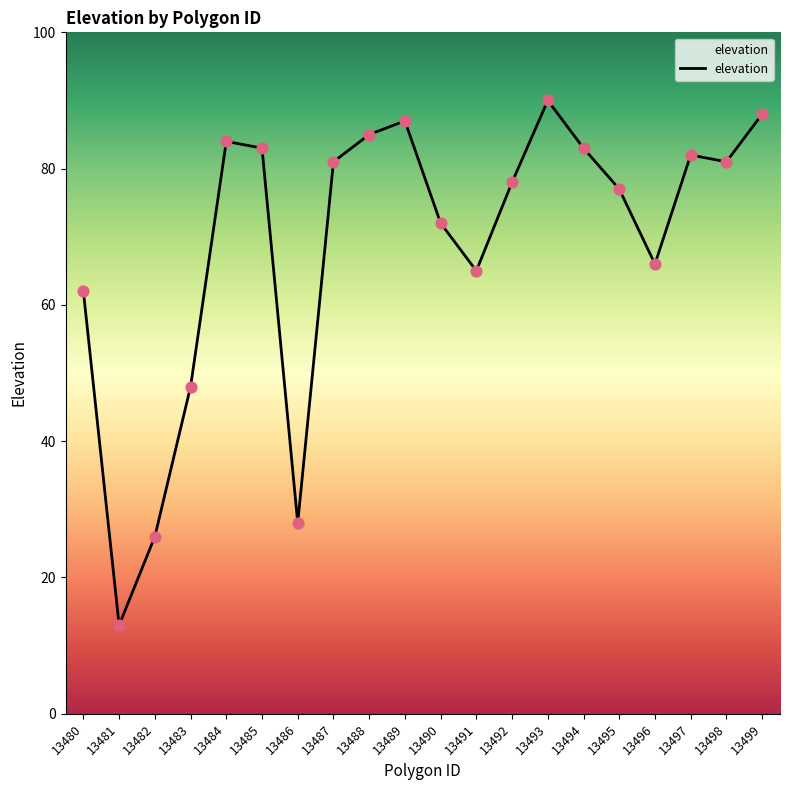

Between 13482 and 13492, which is larger?

13492